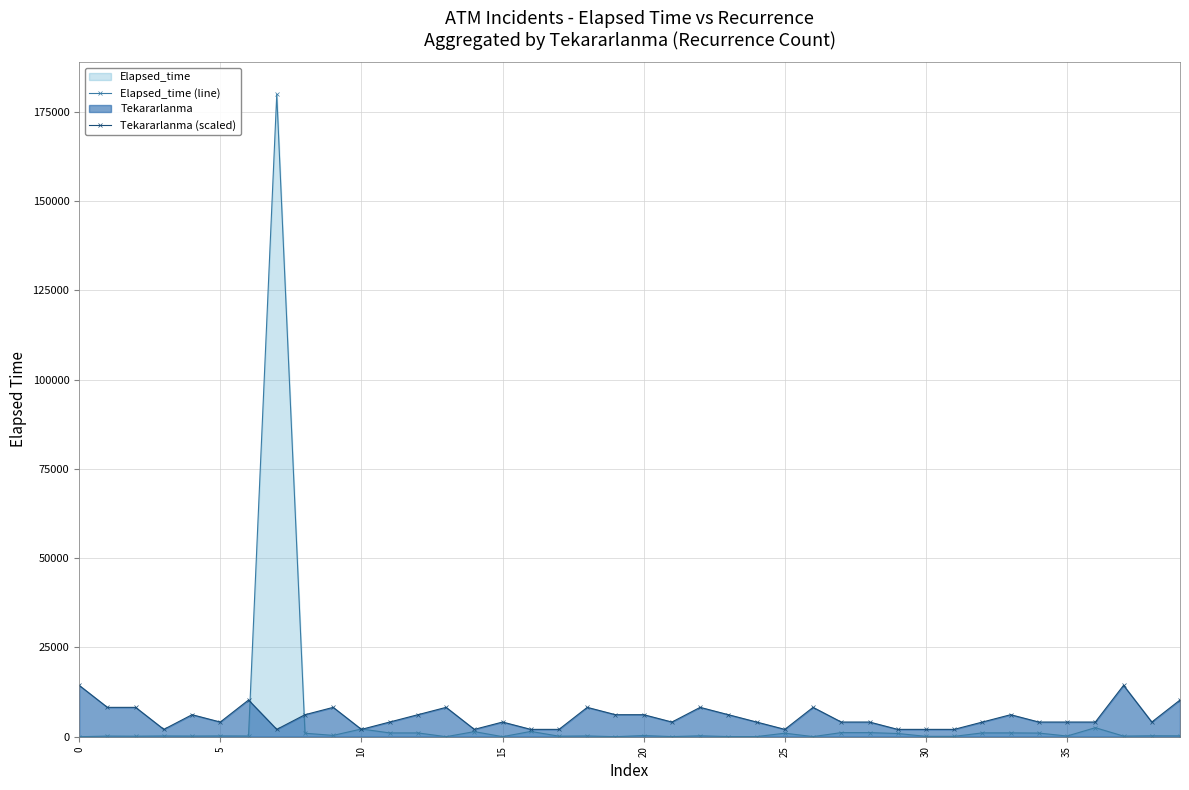

True or false: Tekararlanma (scaled) has more than 2 interior local peaks.

True